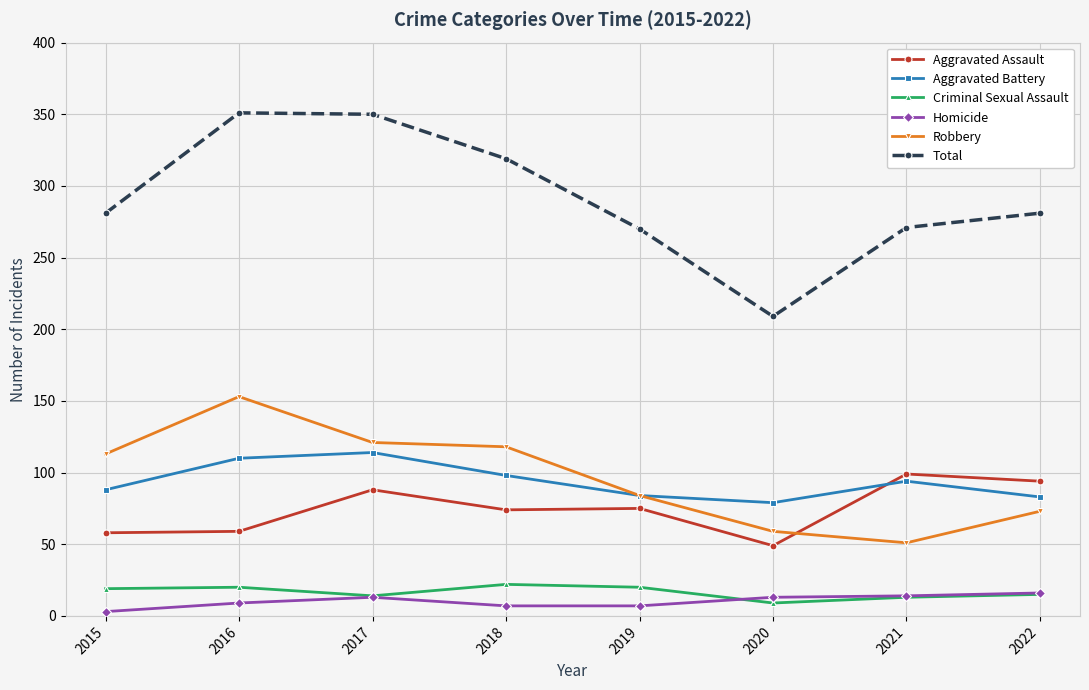

True or false: Criminal Sexual Assault and Aggravated Assault cross at least once.

False